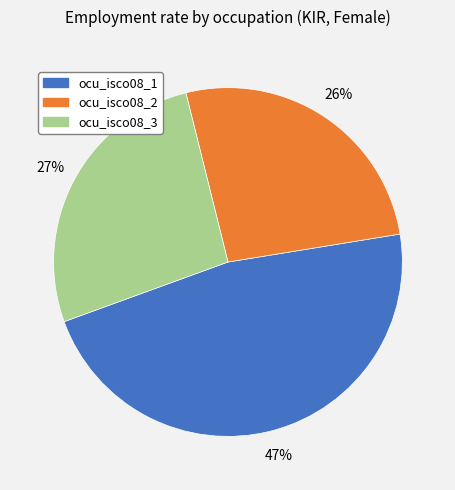

How many segments does this pie chart have?

3